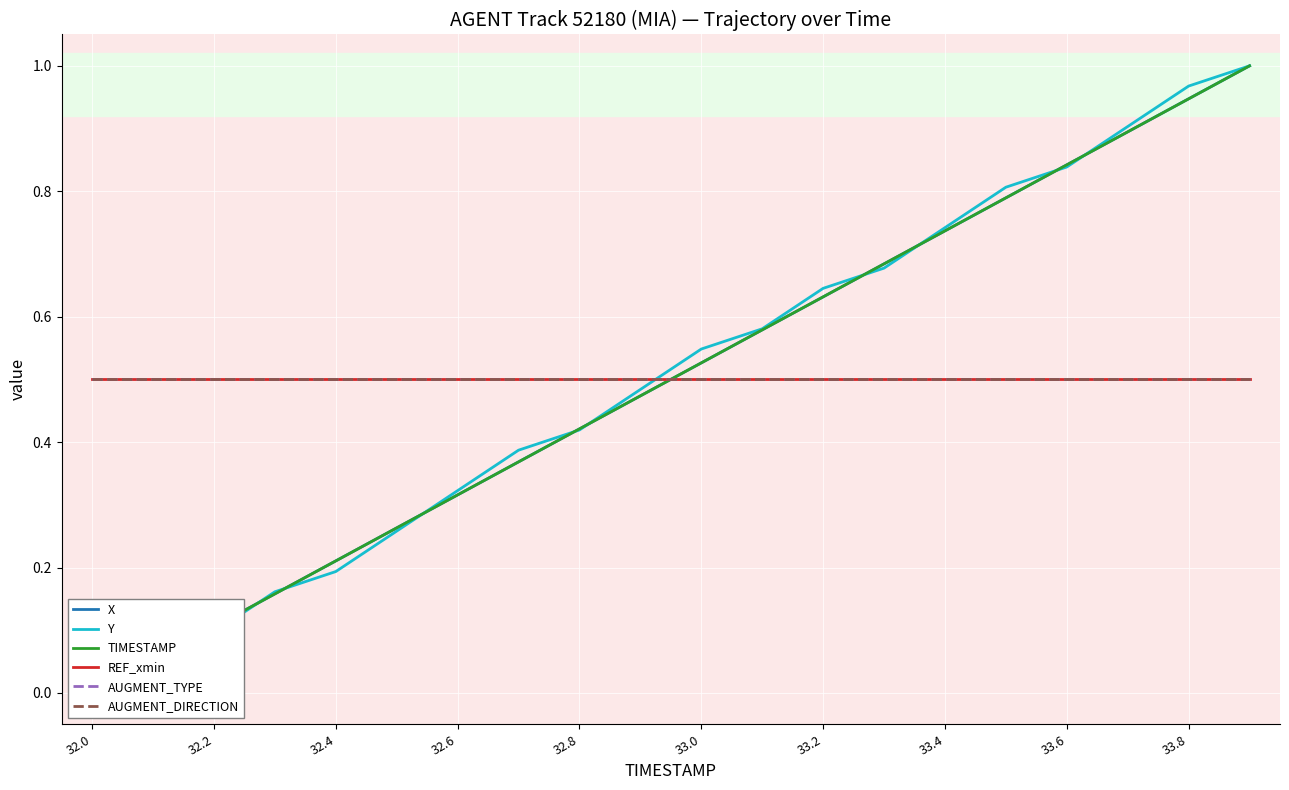

At which category is the sum across all series the highest?

19